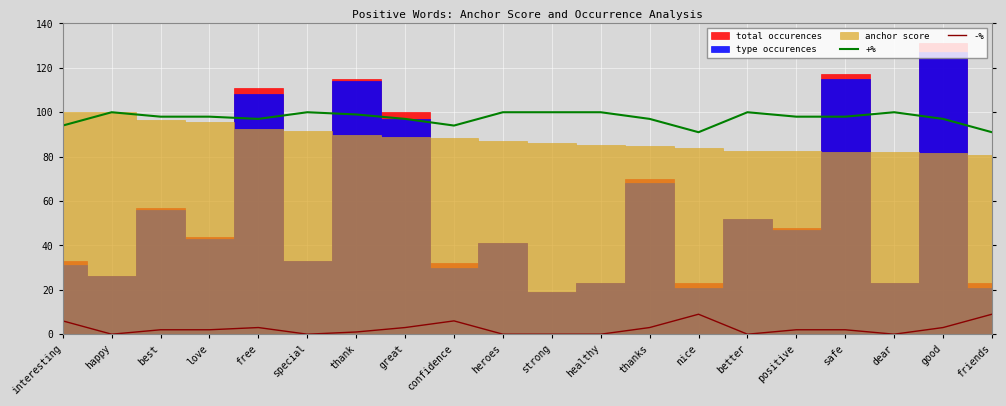

True or false: -% and +% intersect in this chart.

False